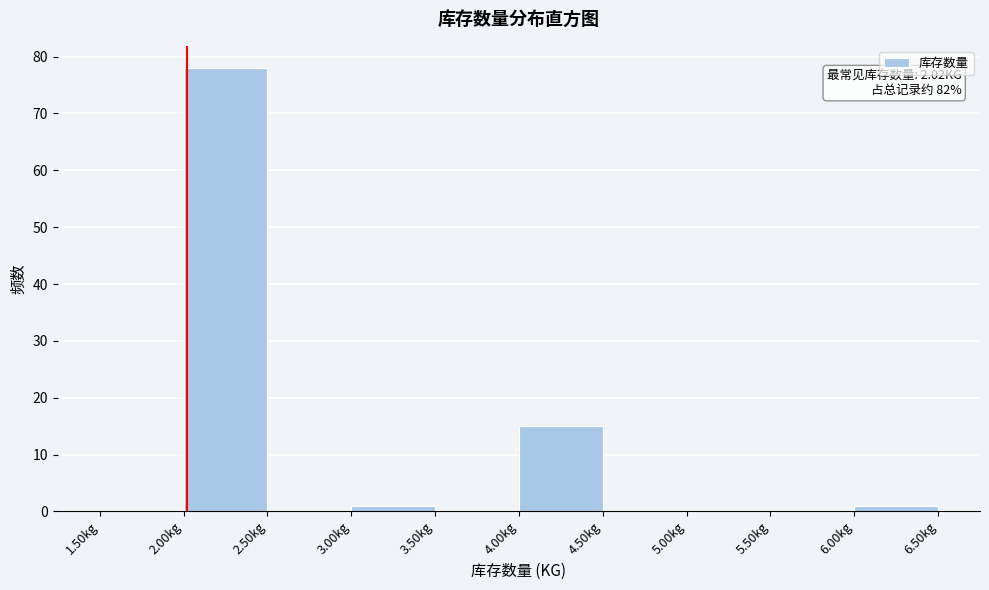

Which range on the x-axis has the tallest bar?

2.0 to 2.5